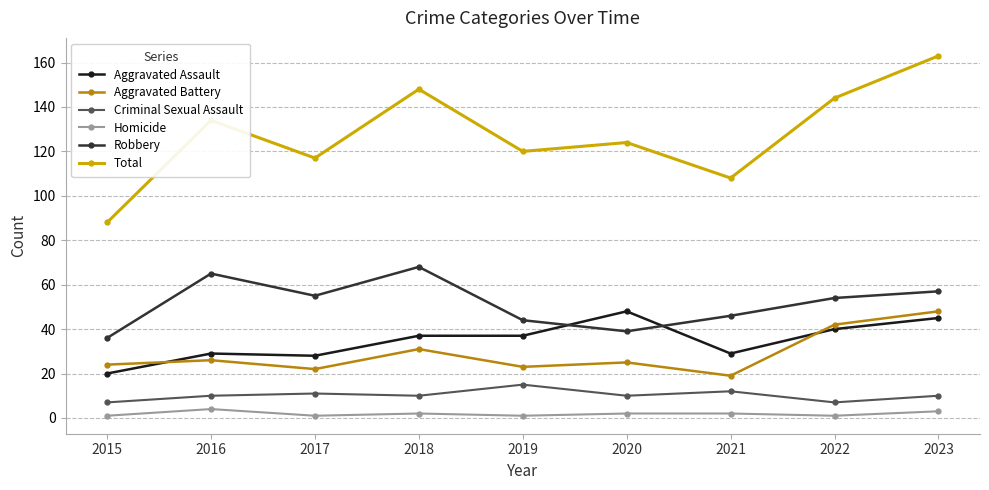

Reading left to right, list all the values displayed in this chart.

Aggravated Assault: 20	29	28	37	37	48	29	40	45
Aggravated Battery: 24	26	22	31	23	25	19	42	48
Criminal Sexual Assault: 7	10	11	10	15	10	12	7	10
Homicide: 1	4	1	2	1	2	2	1	3
Robbery: 36	65	55	68	44	39	46	54	57
Total: 88	134	117	148	120	124	108	144	163